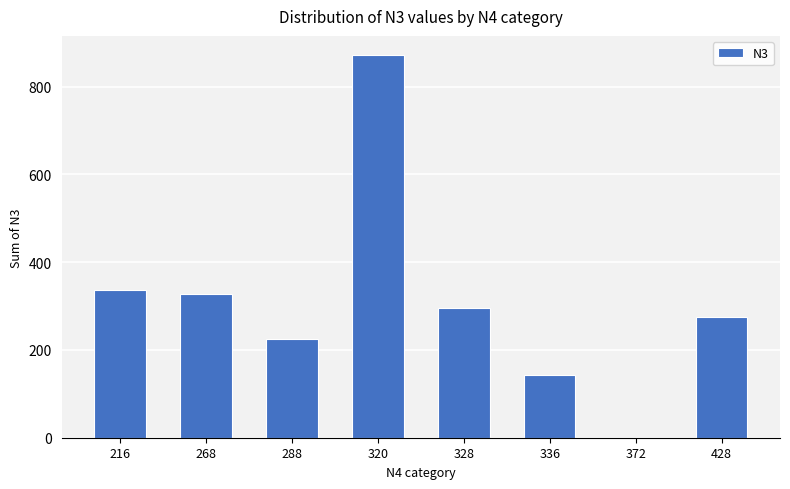

Reading left to right, extract all data points from this chart.

216=336.0	268=328.0	288=224.5	320=872.0	328=294.5	336=144.0	372=0.0	428=276.0